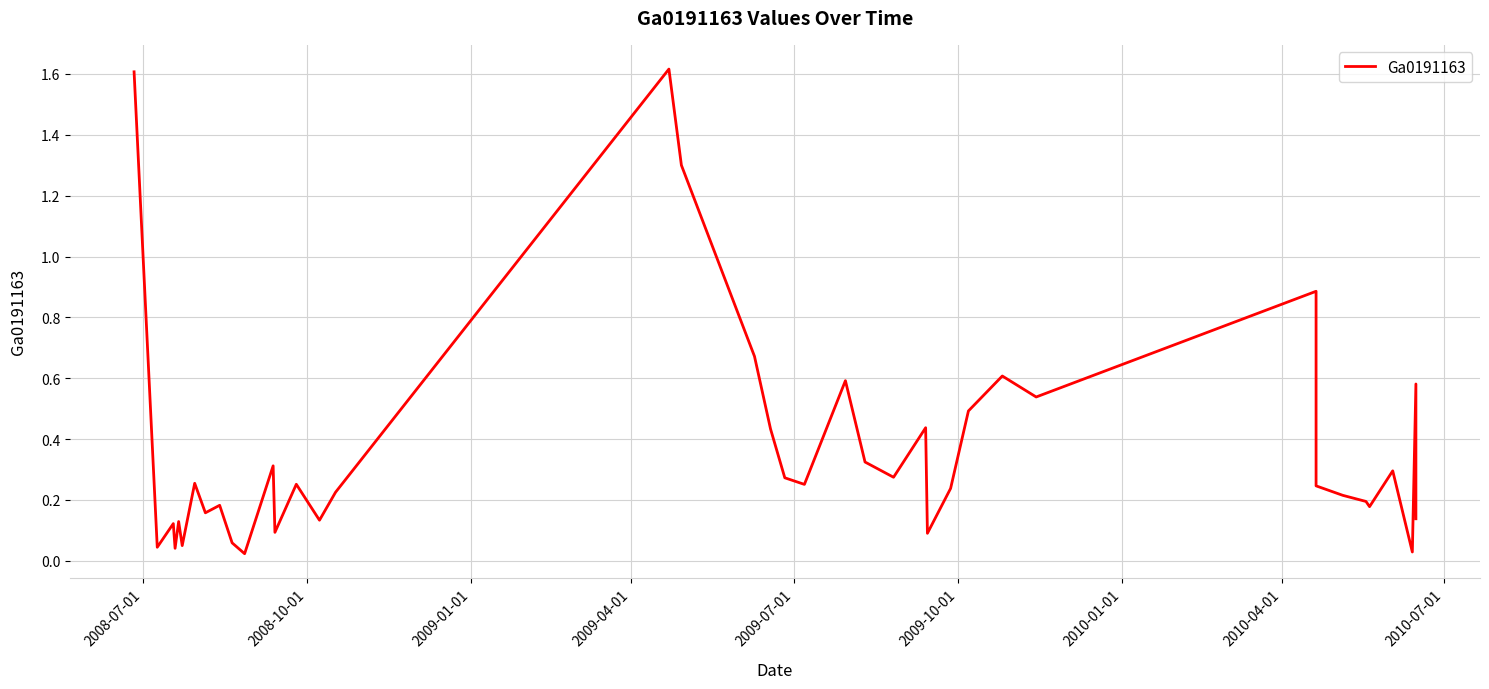

What is the value of the 13th point from the left?

0.1